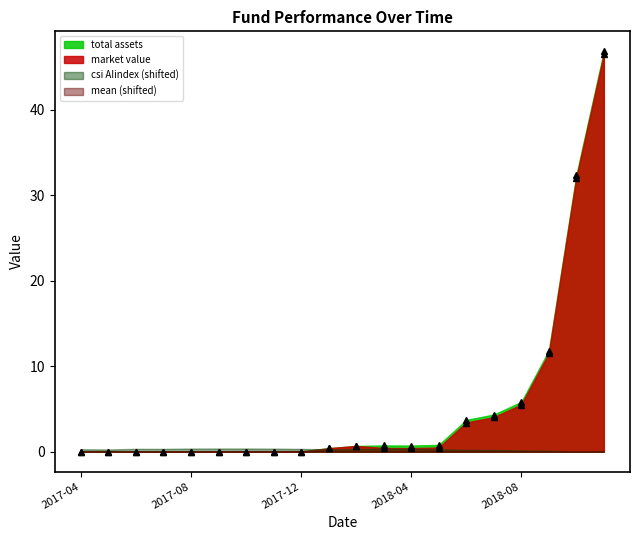

Which has a higher value, 2018-03 or 2017-12?

2018-03